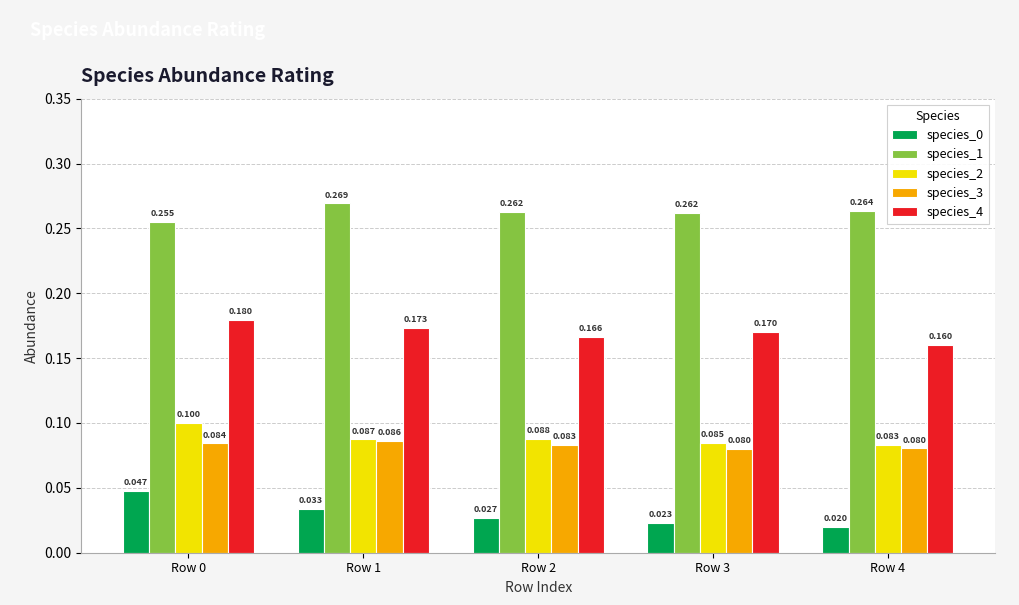

Is the value of species_4 at Row 1 greater than the value of species_0 at Row 1?

Yes